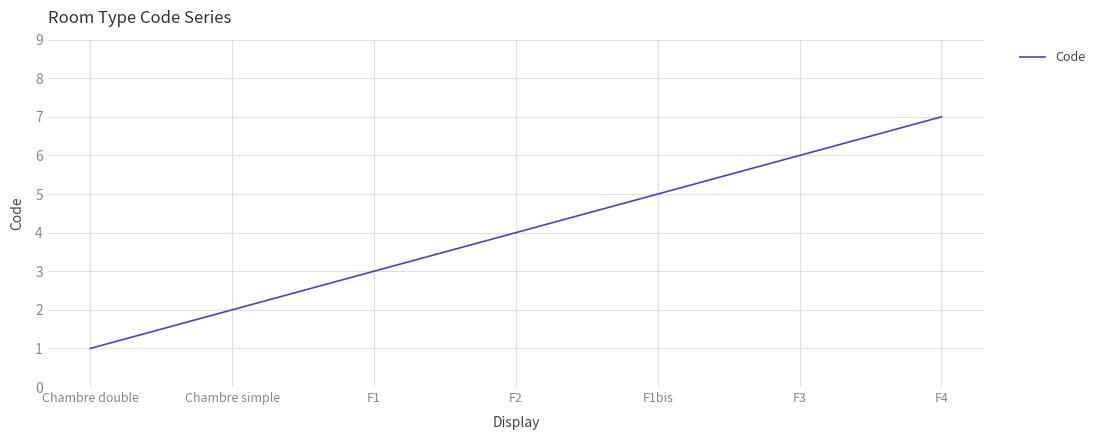

Count the values in the range 2 to 6.

5